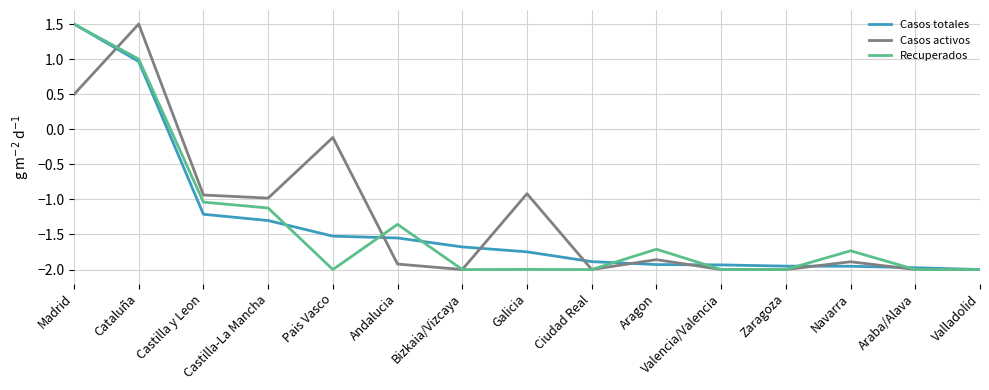

What position from the left is Andalucia?

6